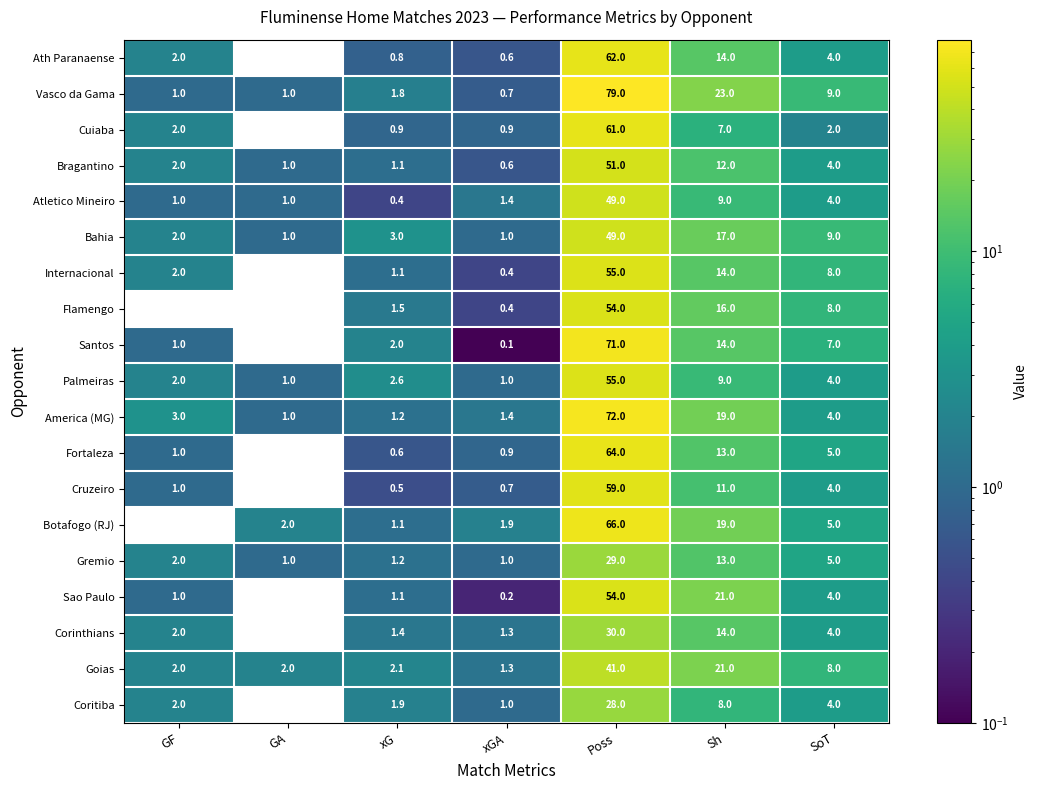

Which series has the widest spread of values?

Vasco da Gama